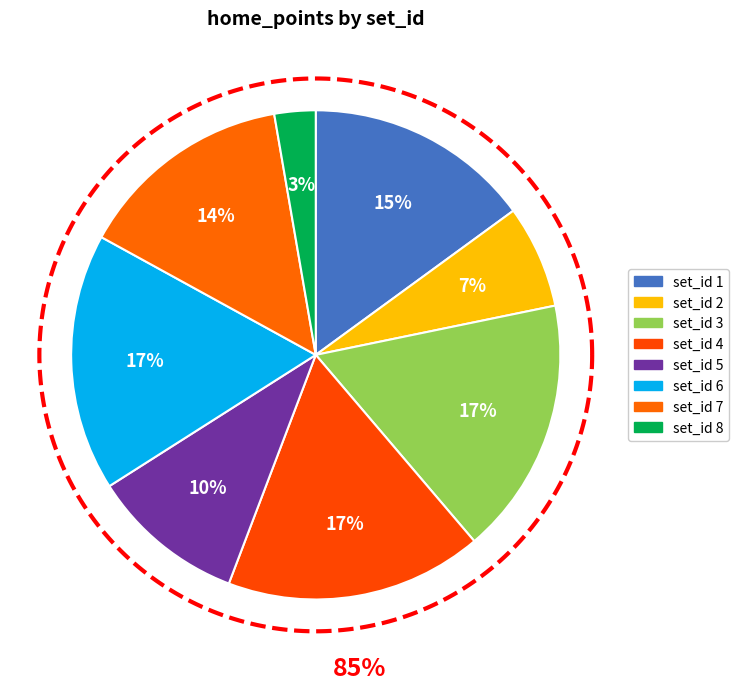

What is the smallest slice in the pie chart?

8